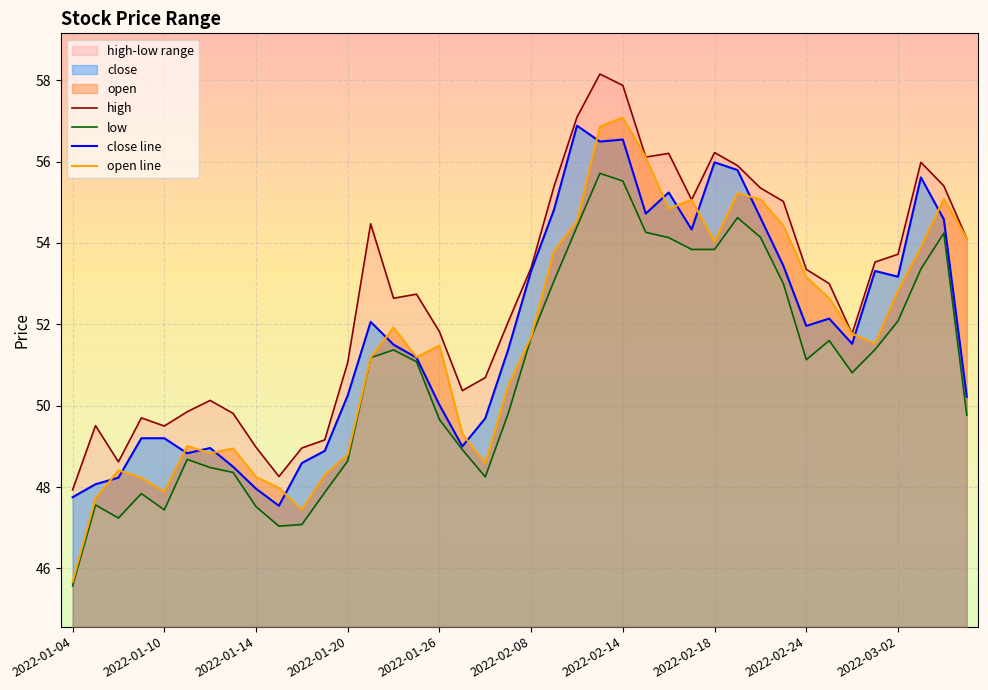

True or false: high and close cross at least once.

False